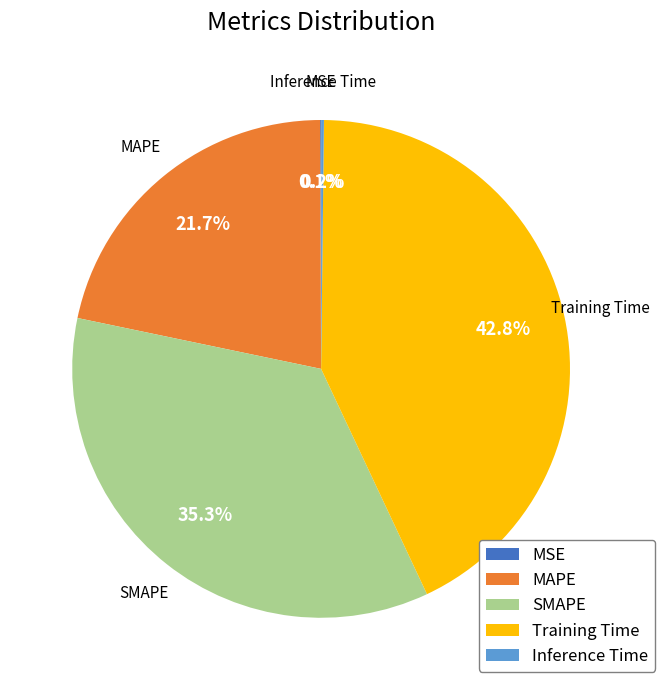

To the nearest percent, what is the average slice percentage?

20%